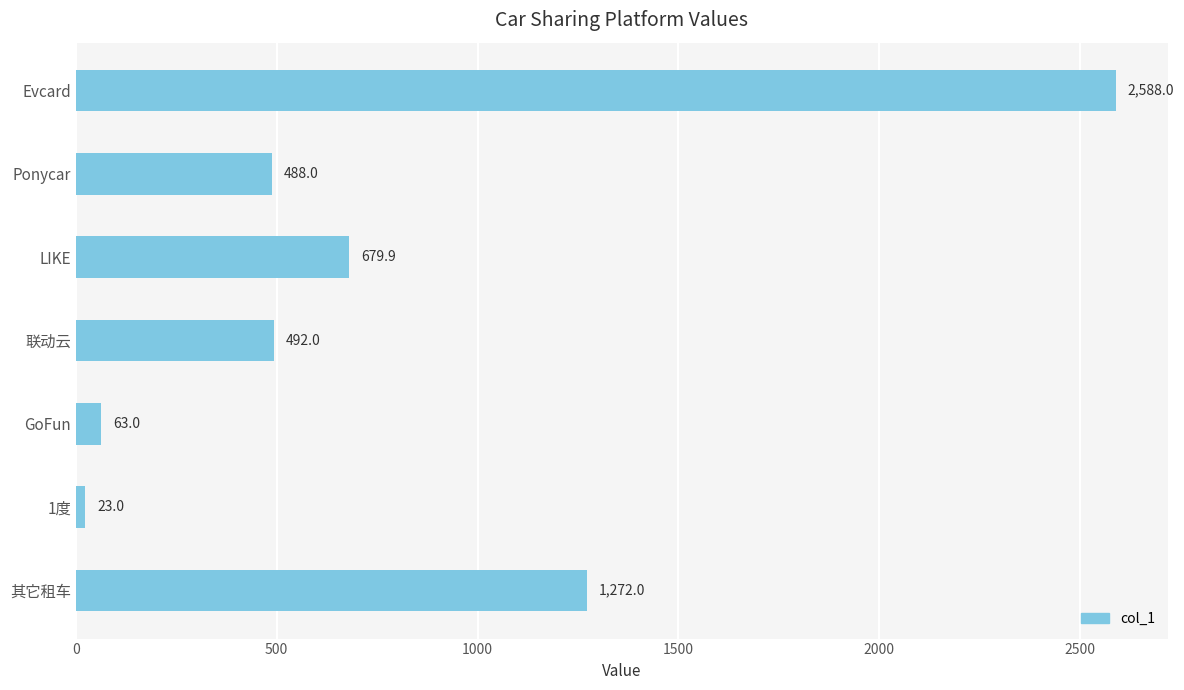

Which label corresponds to the smallest value in the chart?

1度